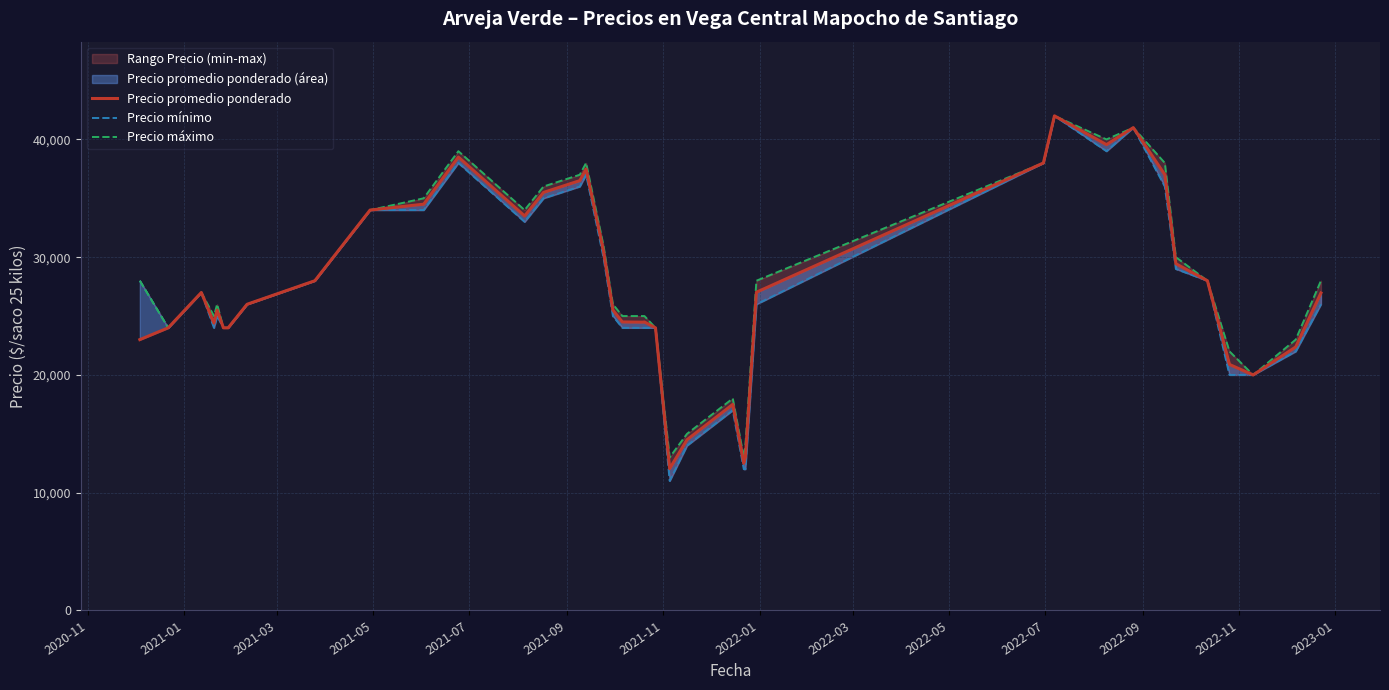

What is the approximate value of Precio máximo at 2020-11, to the nearest 50?

28000